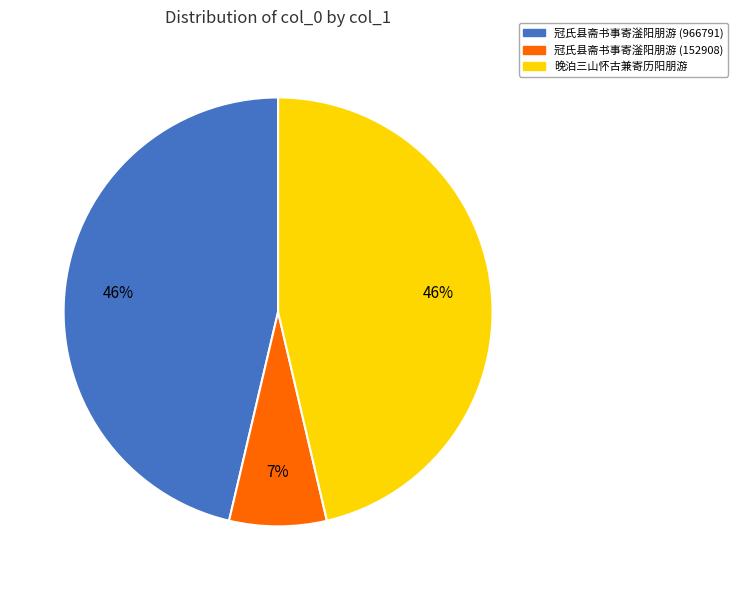

Does 晚泊三山怀古兼寄历阳朋游 represent more than half of the total?

No